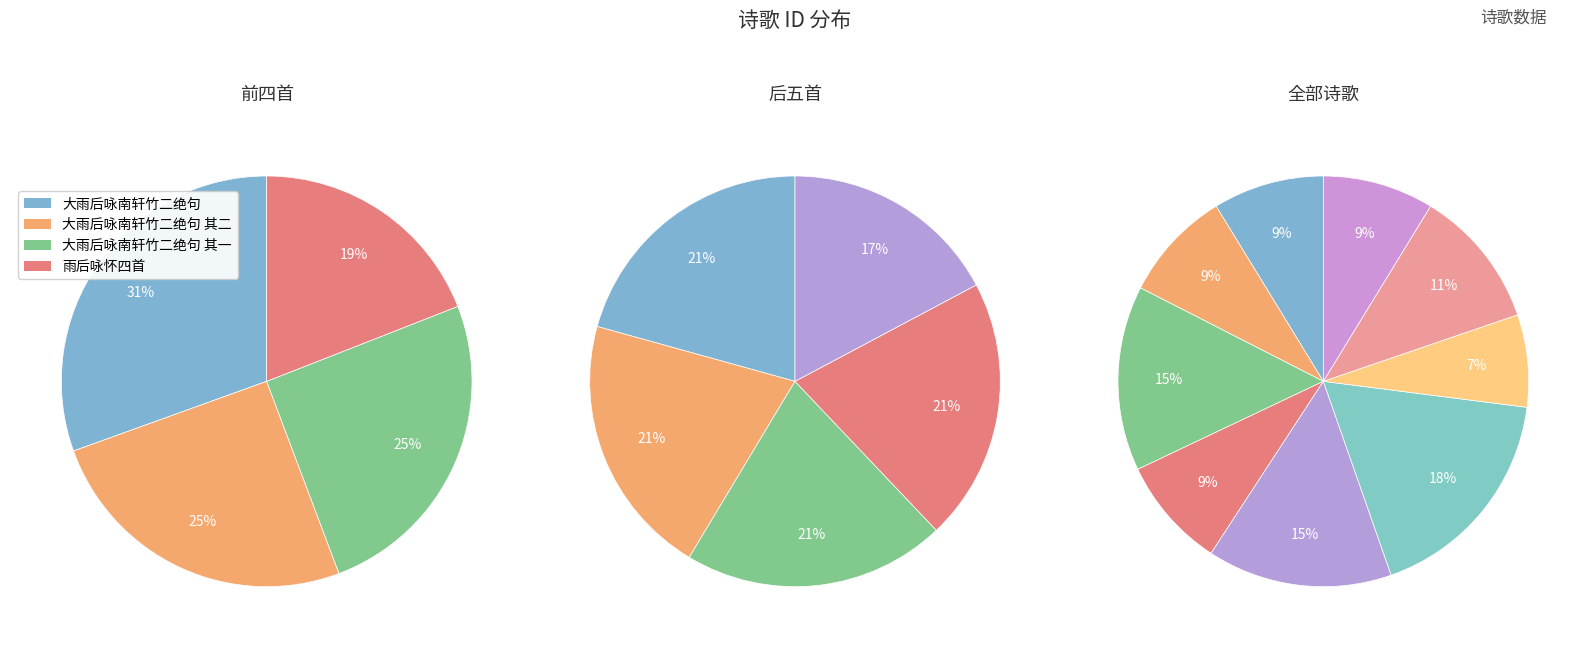

Between 大雨后咏南轩竹二绝句 and 雨后咏怀四首 其二, which is larger?

大雨后咏南轩竹二绝句